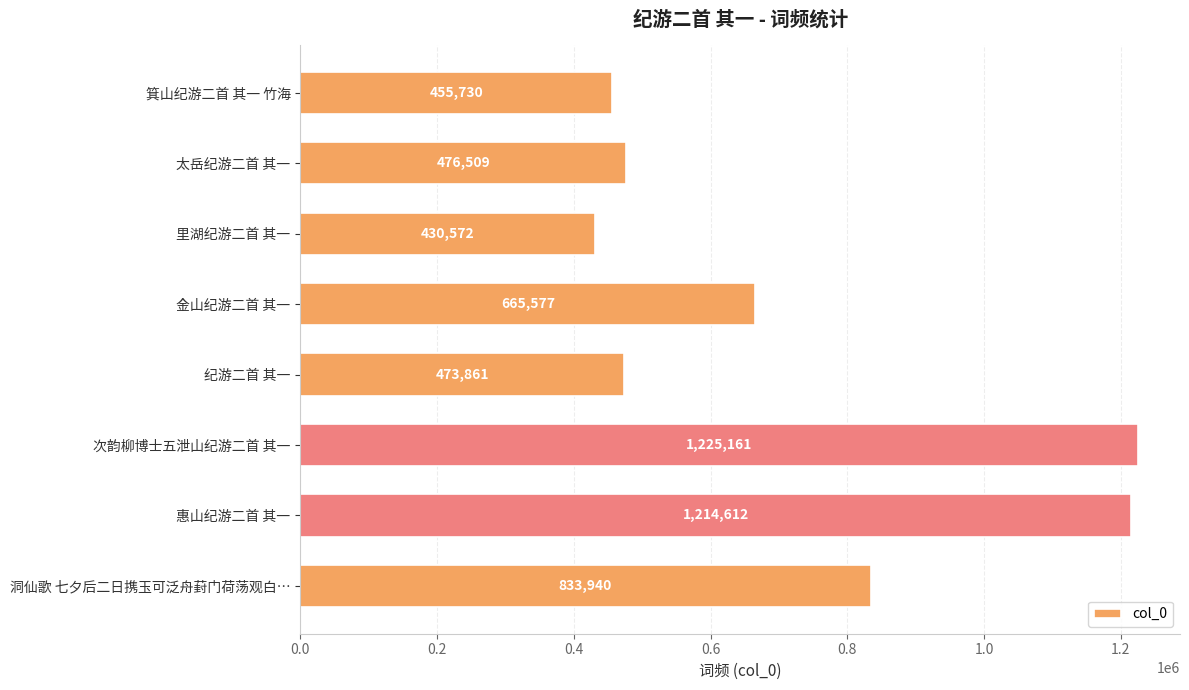

Is it true that the value at 惠山纪游二首 其一 is 1214612?

True